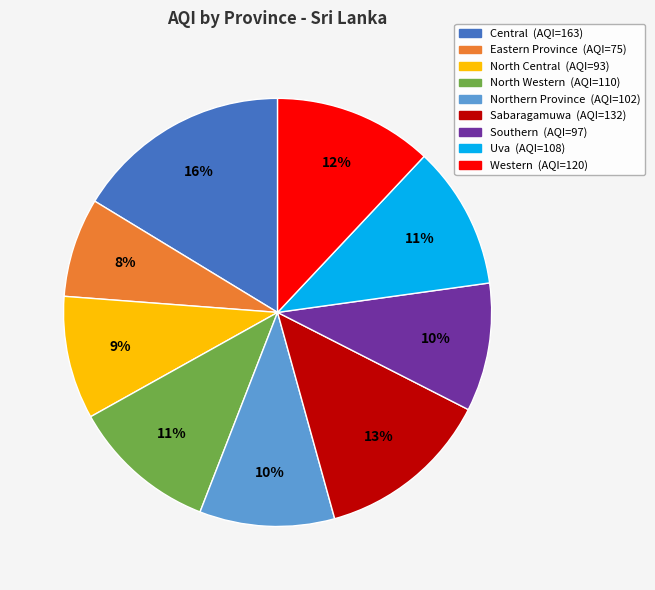

What percentage is the North Central slice, to the nearest percent?

9%